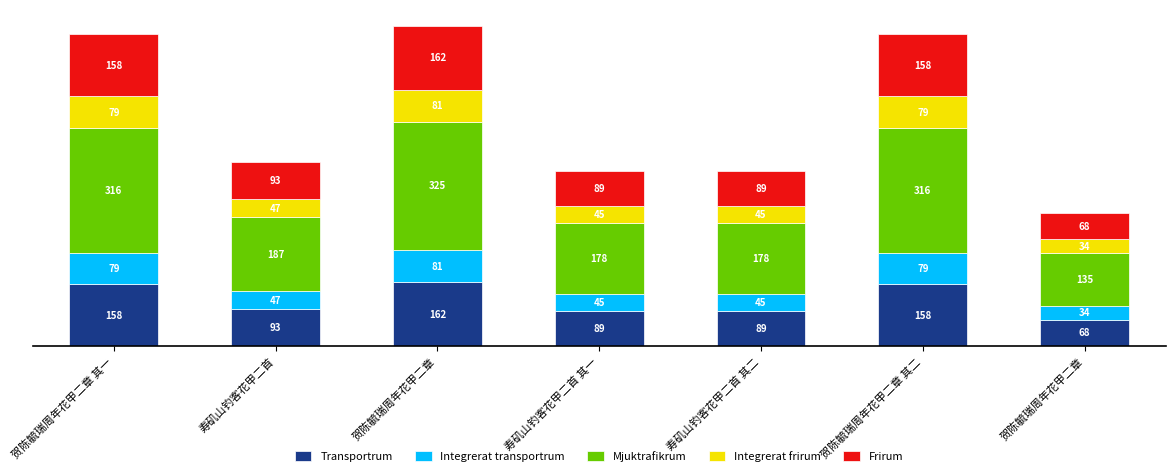

What are all the series names shown in the legend?

Transportrum, Integrerat transportrum, Mjuktrafikrum, Integrerat frirum, Frirum